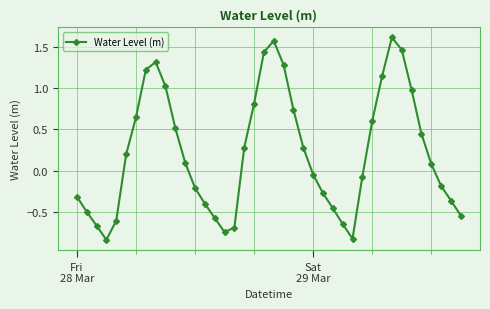

How many distinct data groups are displayed?

1